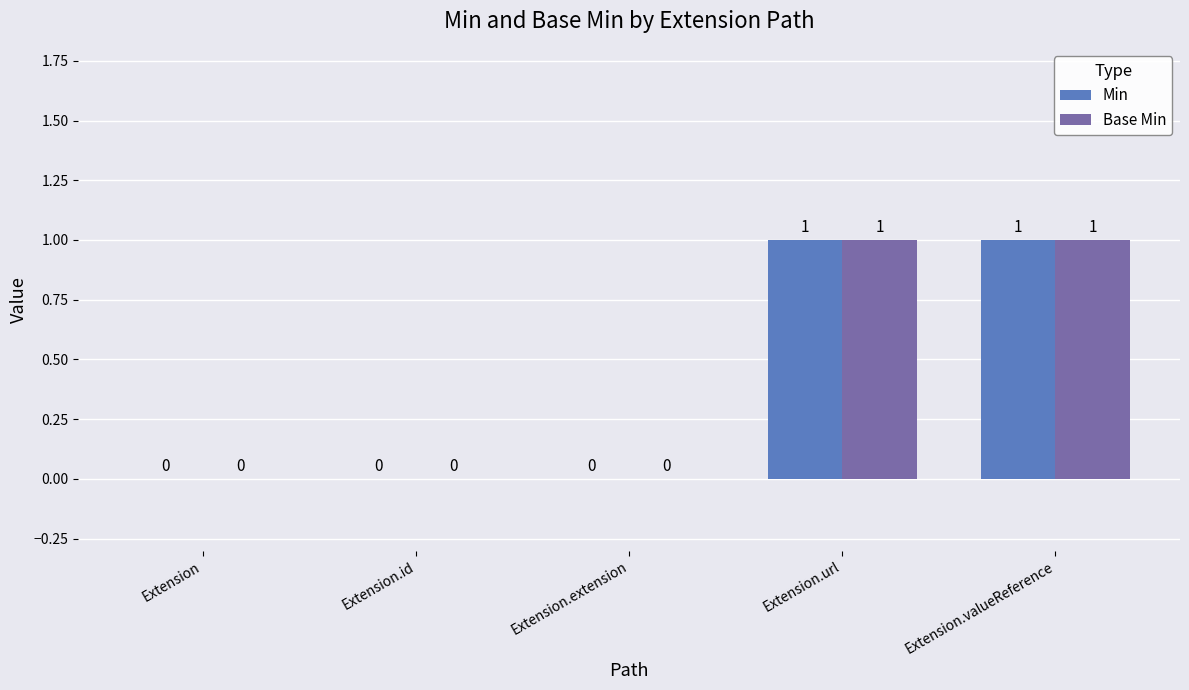

What is the sum of the Base Min values at Extension.url and Extension.id?

1